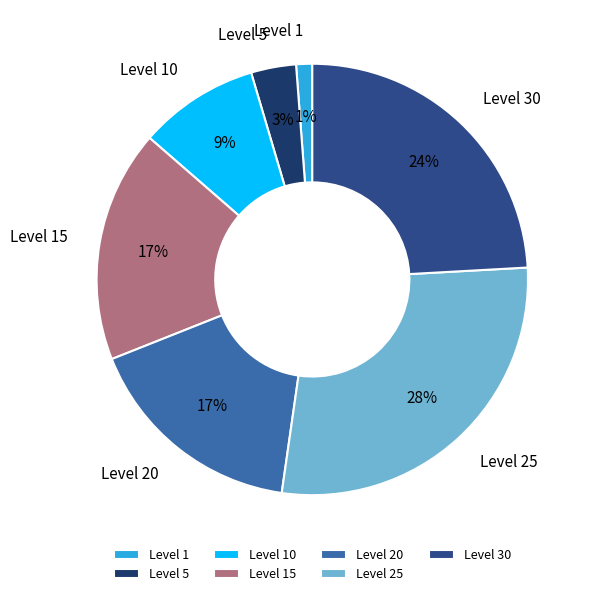

Between Level 30 and Level 1, which is larger?

Level 30